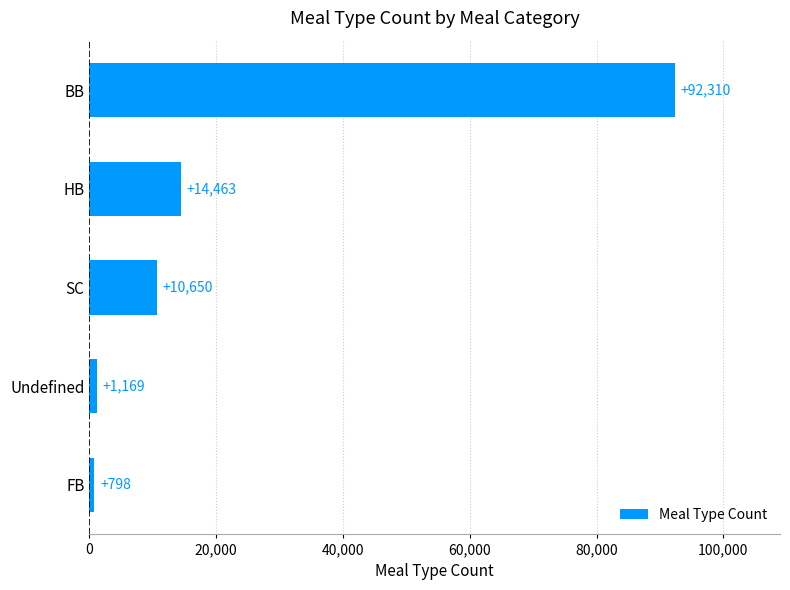

The chart shows a value of 14463 at HB. True or false?

True